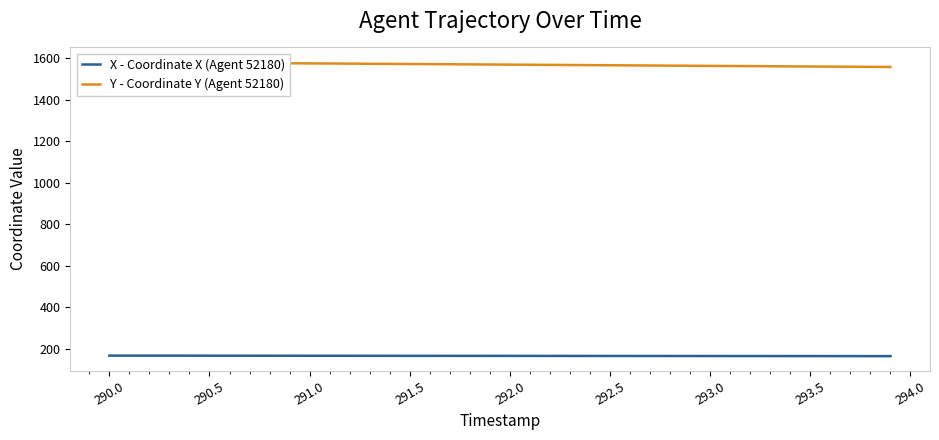

What is the lowest value of the X - Coordinate X (Agent 52180) series?

165.2